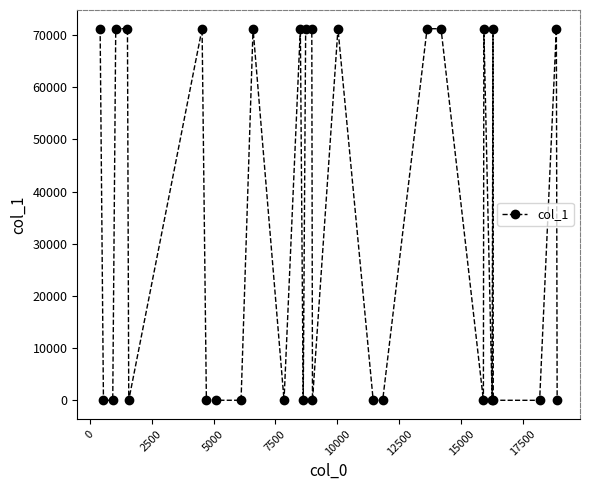

What is the difference between the maximum and minimum values?

71242